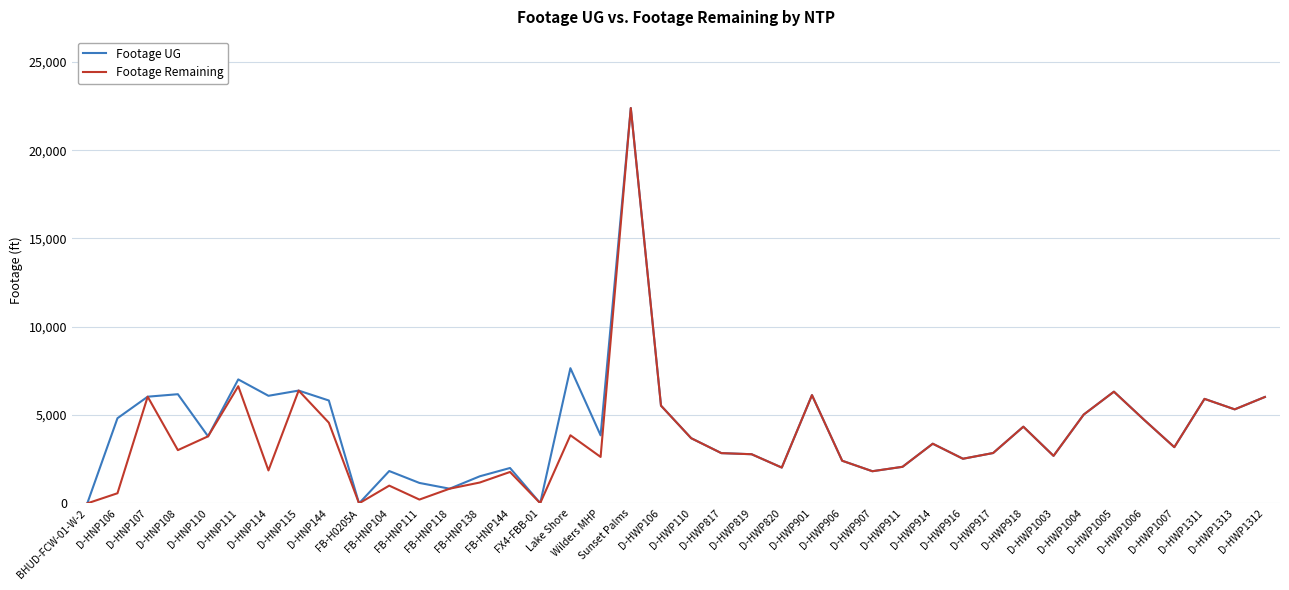

At which category is the sum across all series the highest?

Sunset Palms